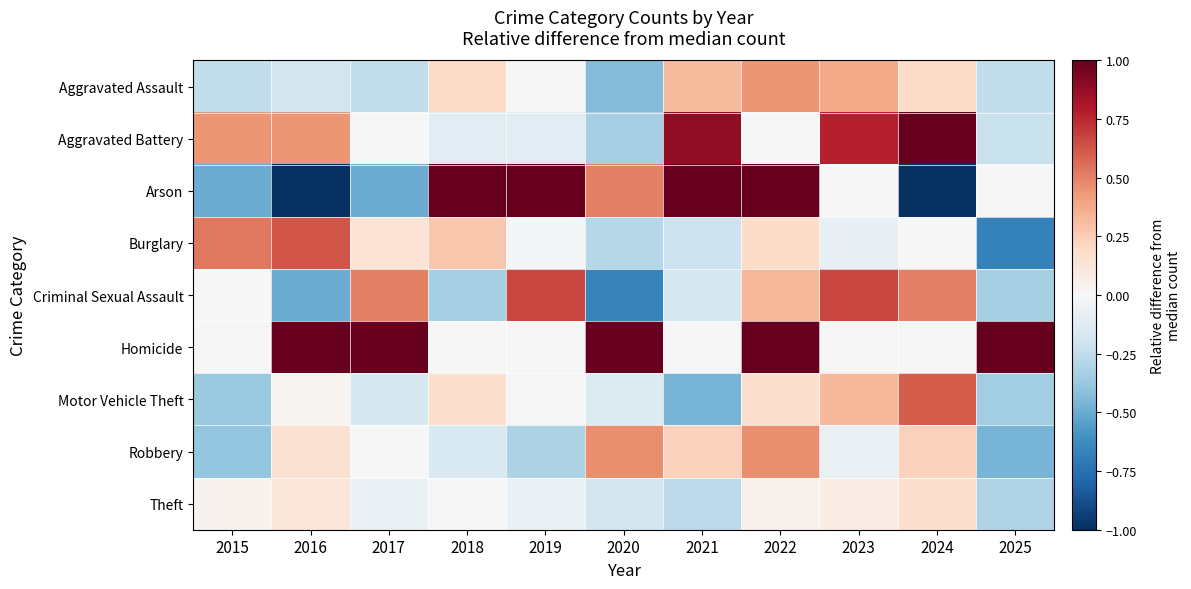

Count the number of categories in the chart.

11